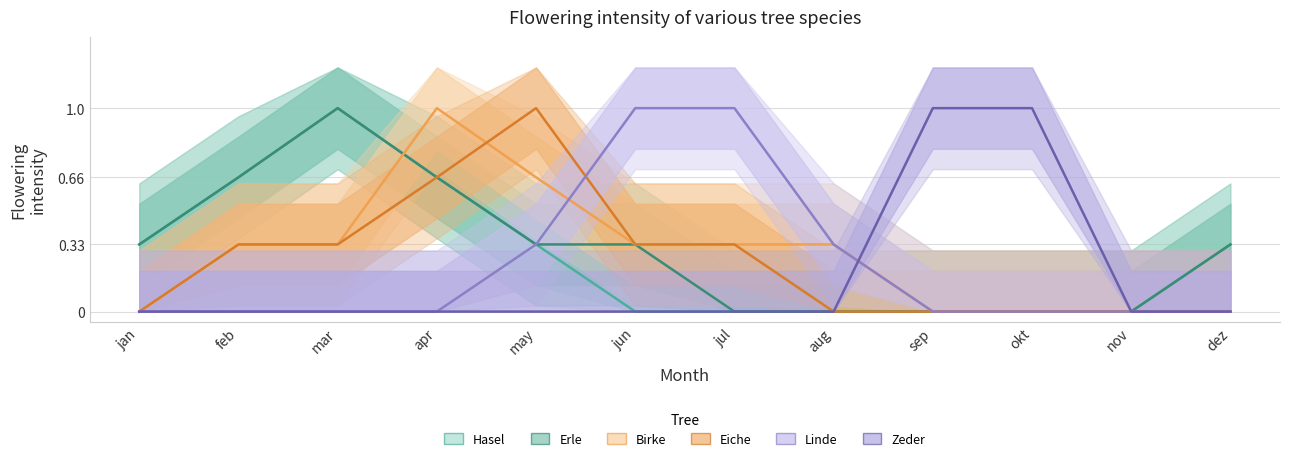

True or false: Birke and Linde intersect in this chart.

True